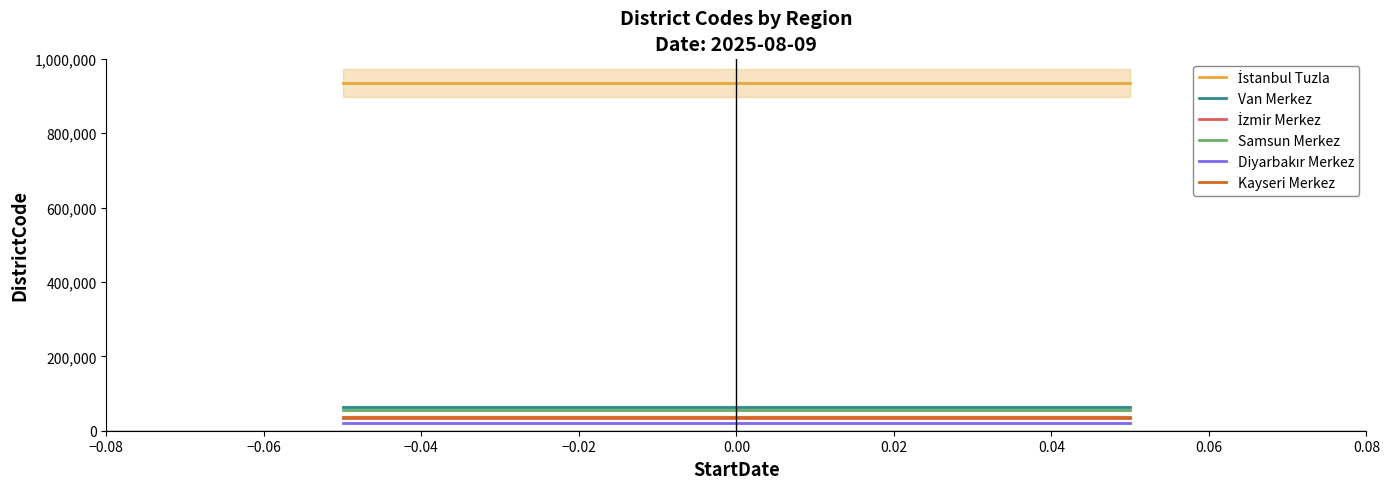

Reading left to right, list all the values displayed in this chart.

İstanbul Tuzla: 934015	934015	934015
Van Merkez: 65001	65001	65001
İzmir Merkez: 35001	35001	35001
Samsun Merkez: 55001	55001	55001
Diyarbakır Merkez: 21001	21001	21001
Kayseri Merkez: 38001	38001	38001